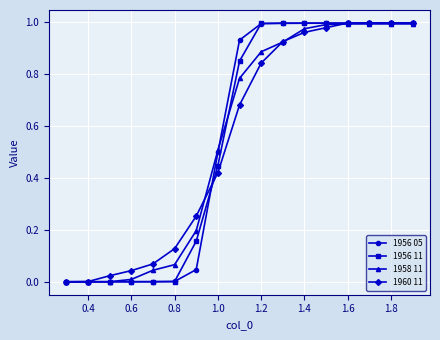

What are all the series names shown in the legend?

1956 05, 1956 11, 1958 11, 1960 11